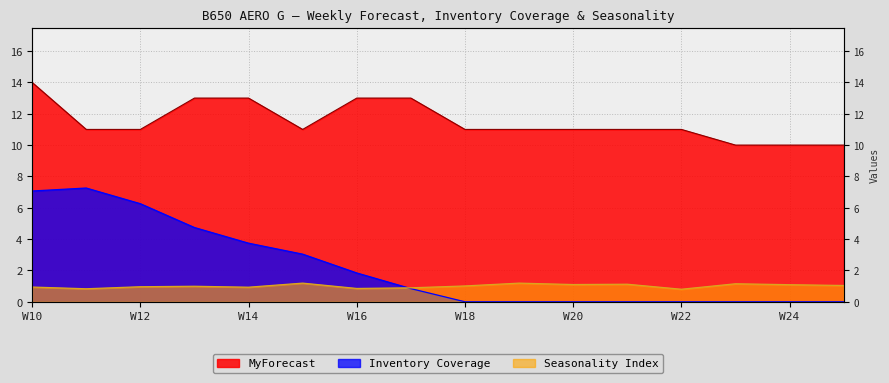

What is the difference between the maximum and minimum values in the MyForecast series?

4.0